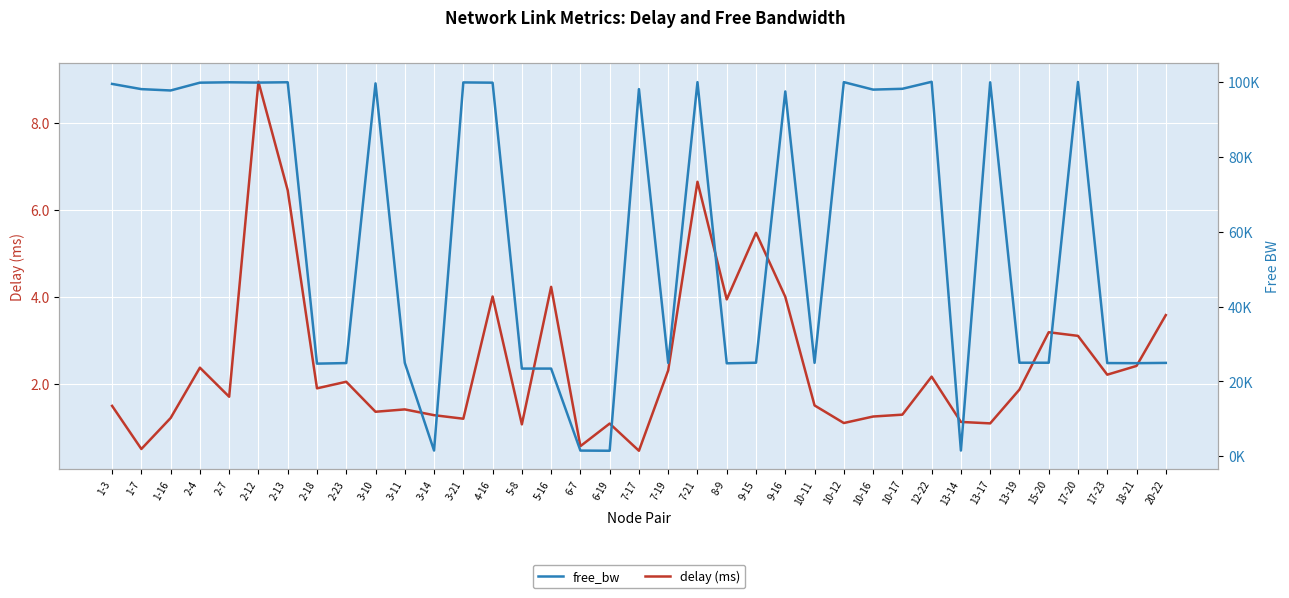

What position from the left is 9-15?

23